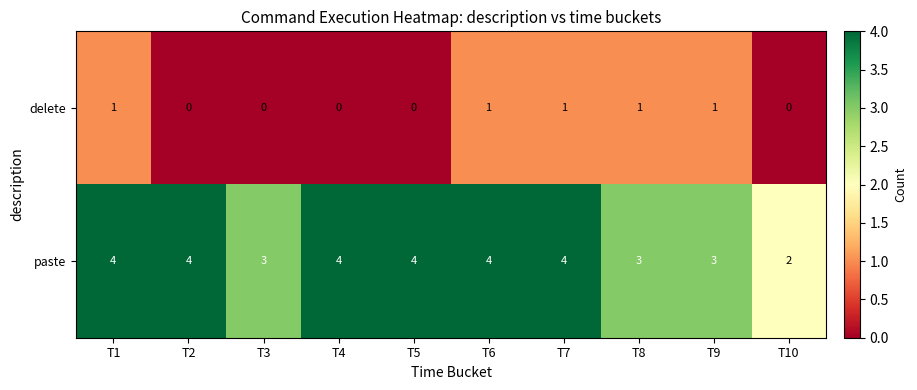

Rank the series at T1 from lowest to highest value.

row_0, row_1